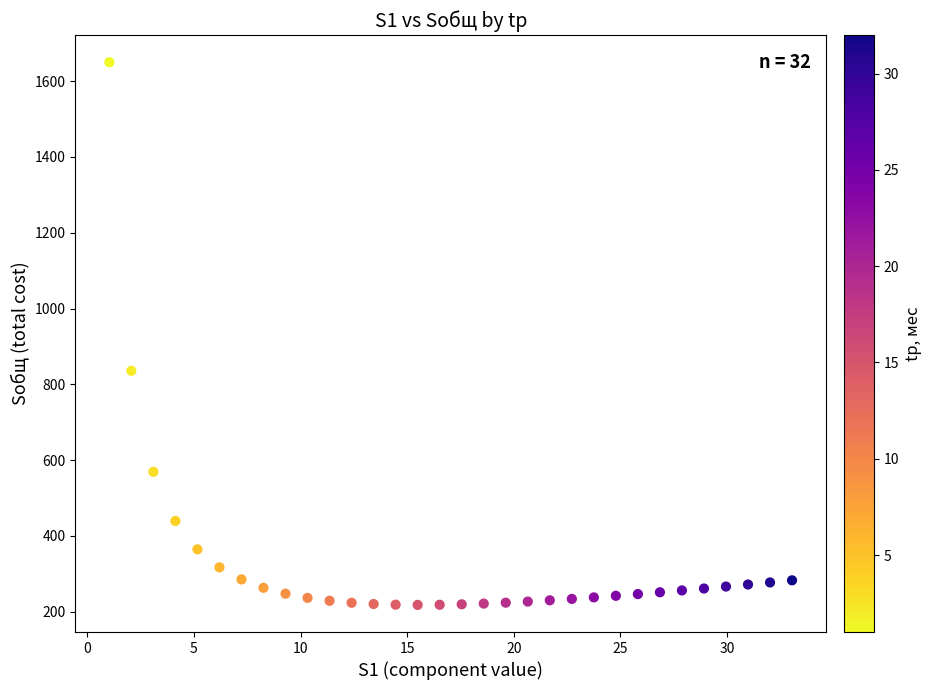

What Y value in the scatter plot is closest to 933?

835.8